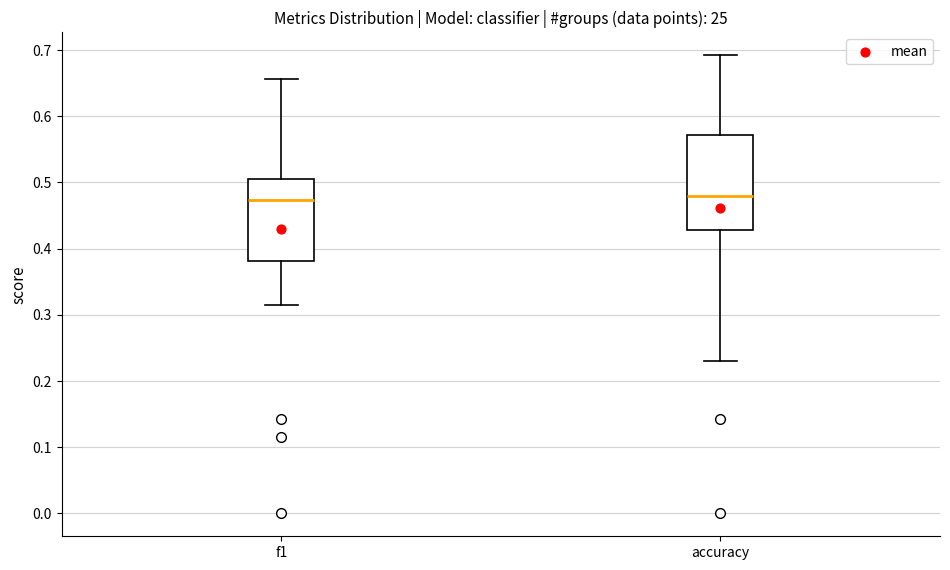

Reading left to right, transcribe this box plot: for each box, give where its median line is, the range the box spans, and where its two whiskers end, as read against the y-axis. The values are not printed on the chart, so give them approximately, as read against the axis.

f1: median 0.47, box 0.38 to 0.50, whiskers 0.32 to 0.66
accuracy: median 0.48, box 0.43 to 0.57, whiskers 0.23 to 0.69